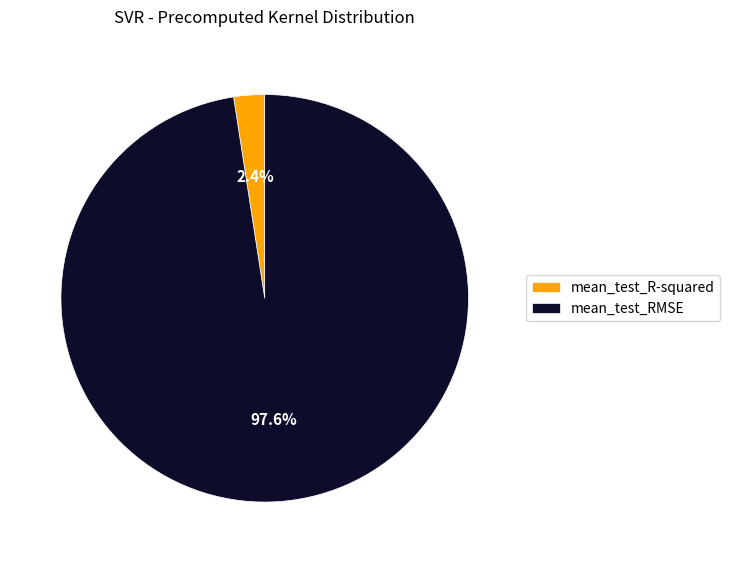

Is there a majority slice in this chart?

Yes